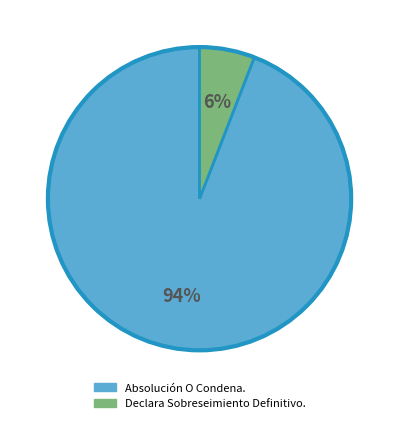

Does Absolución O Condena. account for over 50% of the chart?

Yes